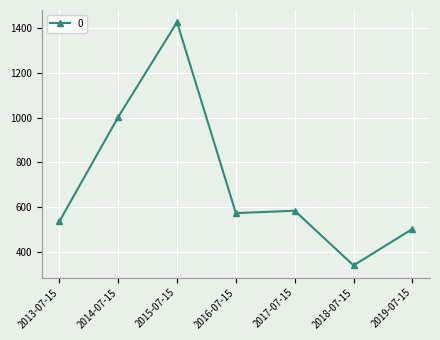

List the labels in order of value, largest first.

2015-07-15, 2014-07-15, 2017-07-15, 2016-07-15, 2013-07-15, 2019-07-15, 2018-07-15